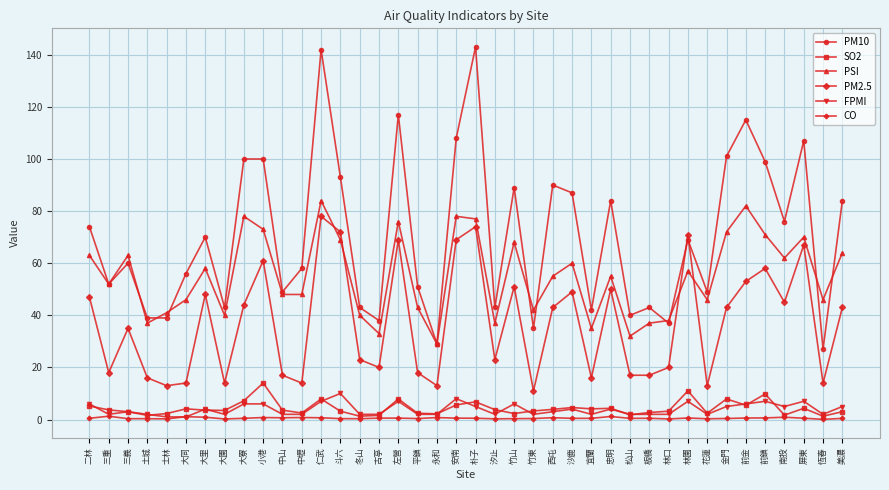

True or false: PM2.5 and CO intersect in this chart.

False